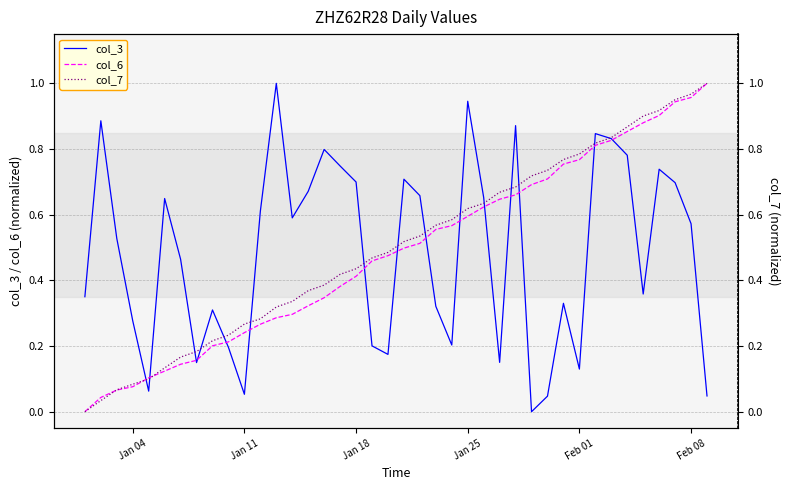

In col_3, how many points are higher than both neighbors (excluding endpoints)?

11